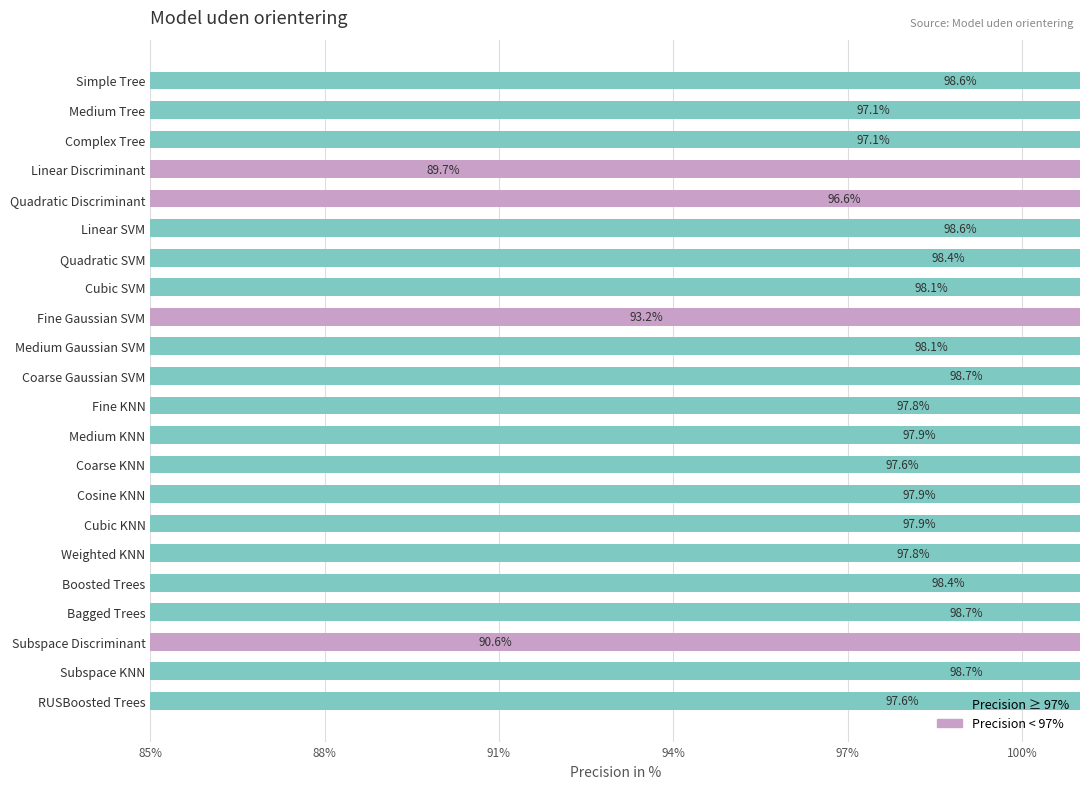

What position from the right is Simple Tree?

22